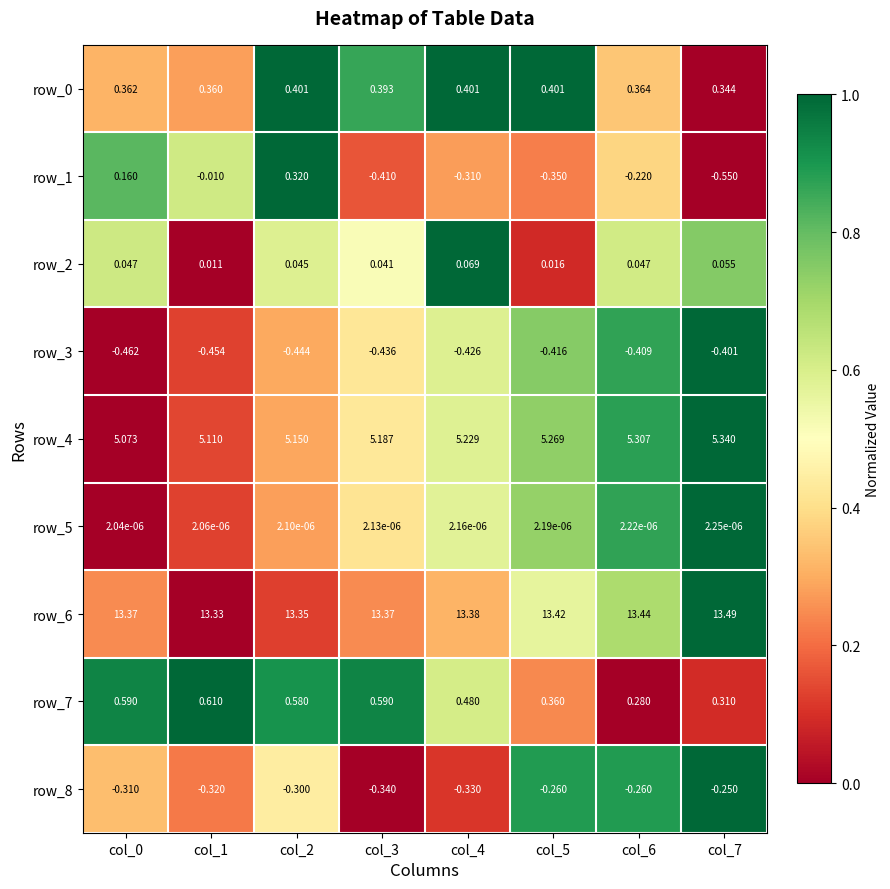

Is the value of row_8 at col_4 greater than the value of row_5 at col_4?

No